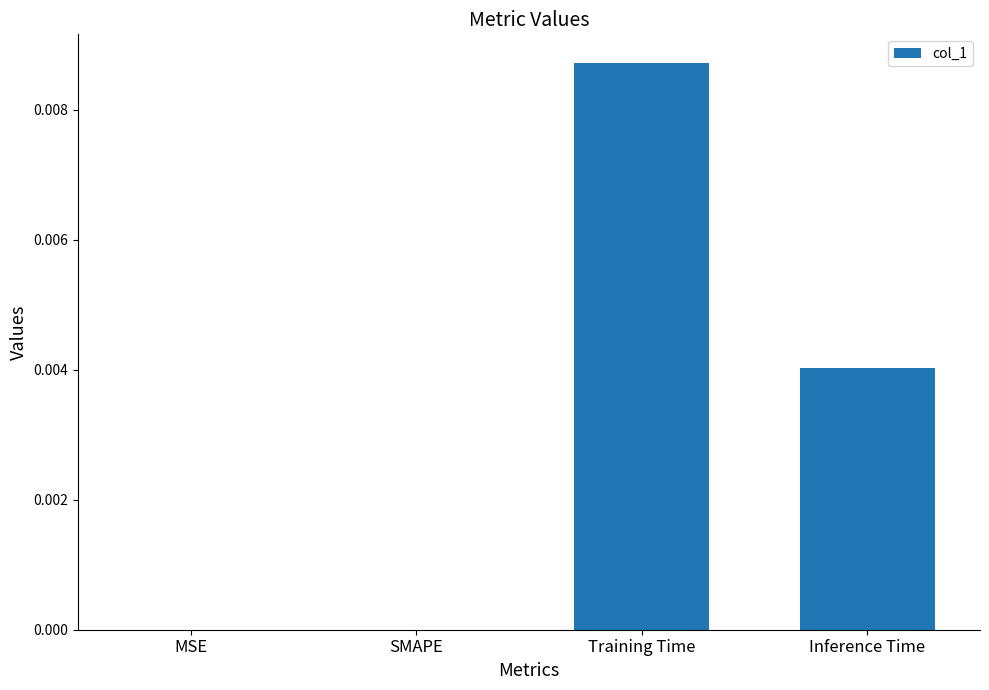

The chart shows a value of 0.0 at SMAPE. True or false?

True